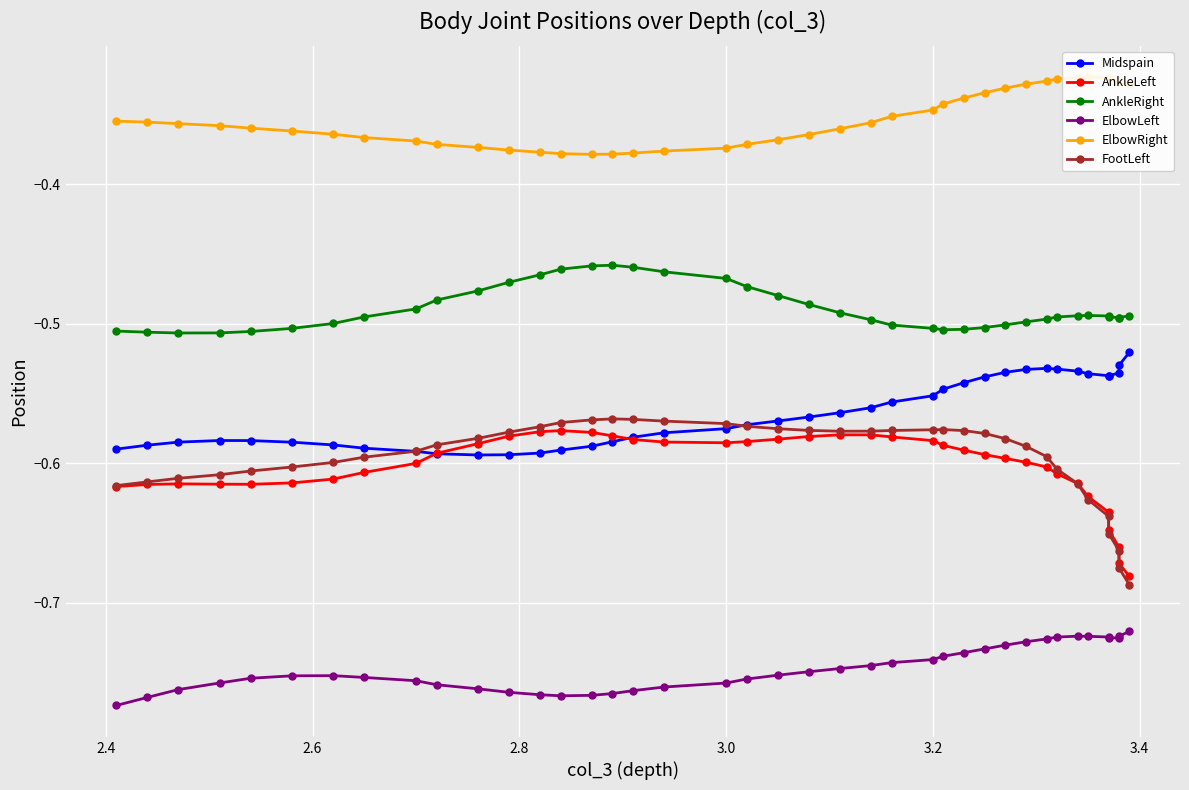

What is the sum of all ElbowLeft values?

-29.9